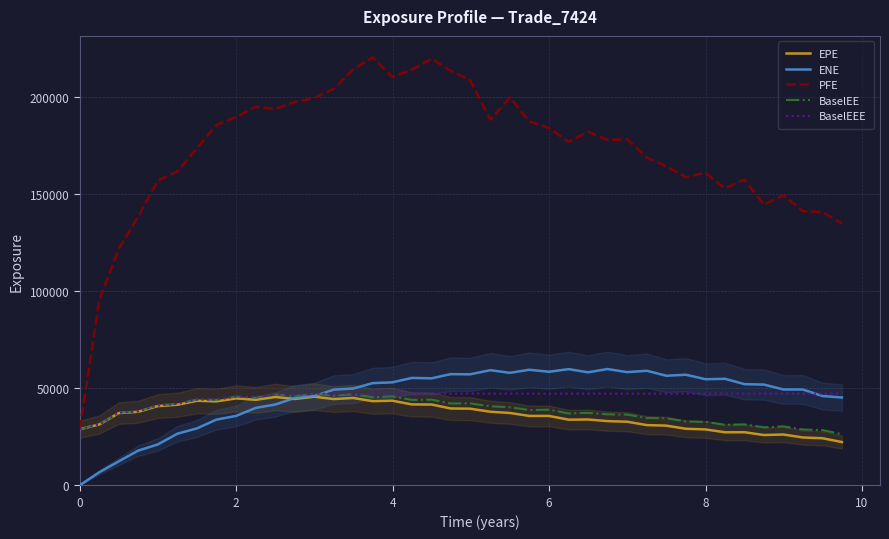

True or false: PFE and ENE cross at least once.

False